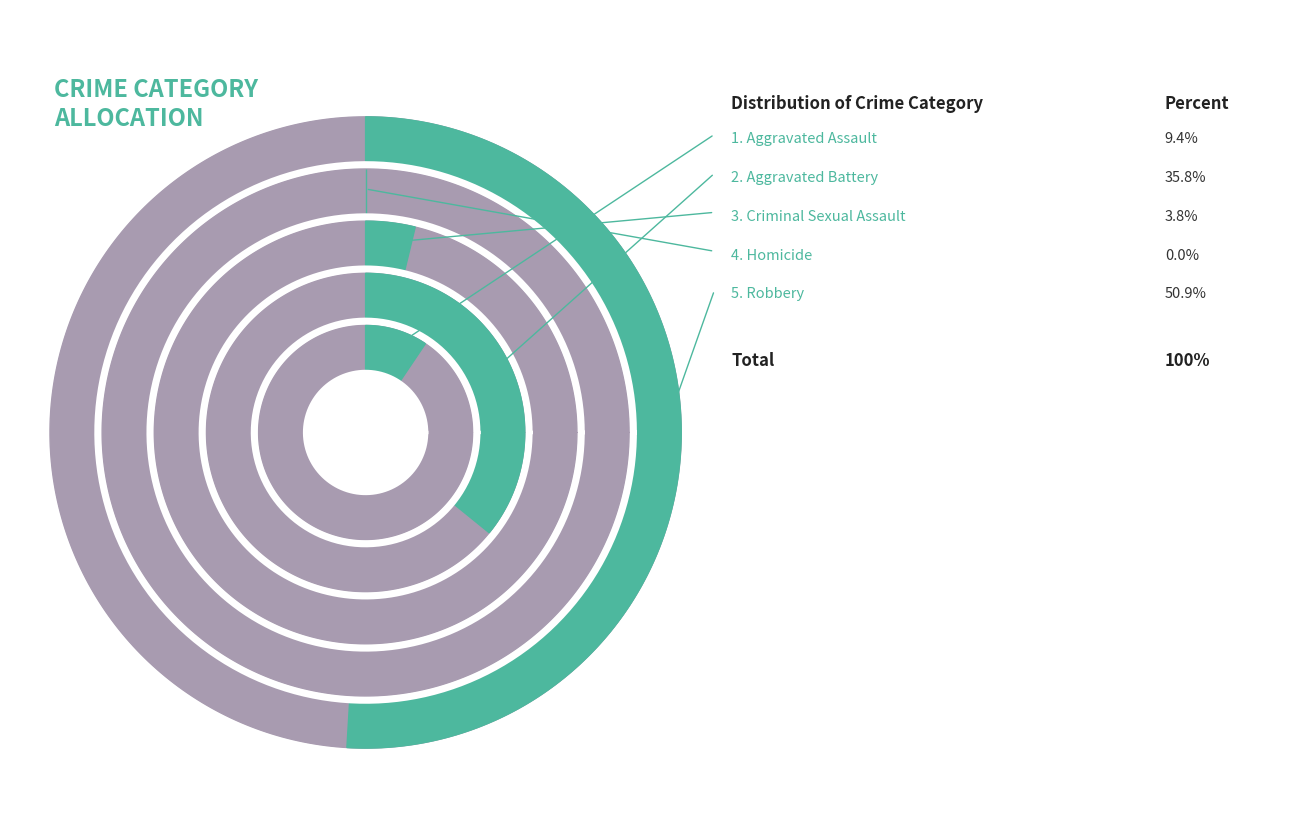

What percentage is NOT represented by Robbery?

49.1%